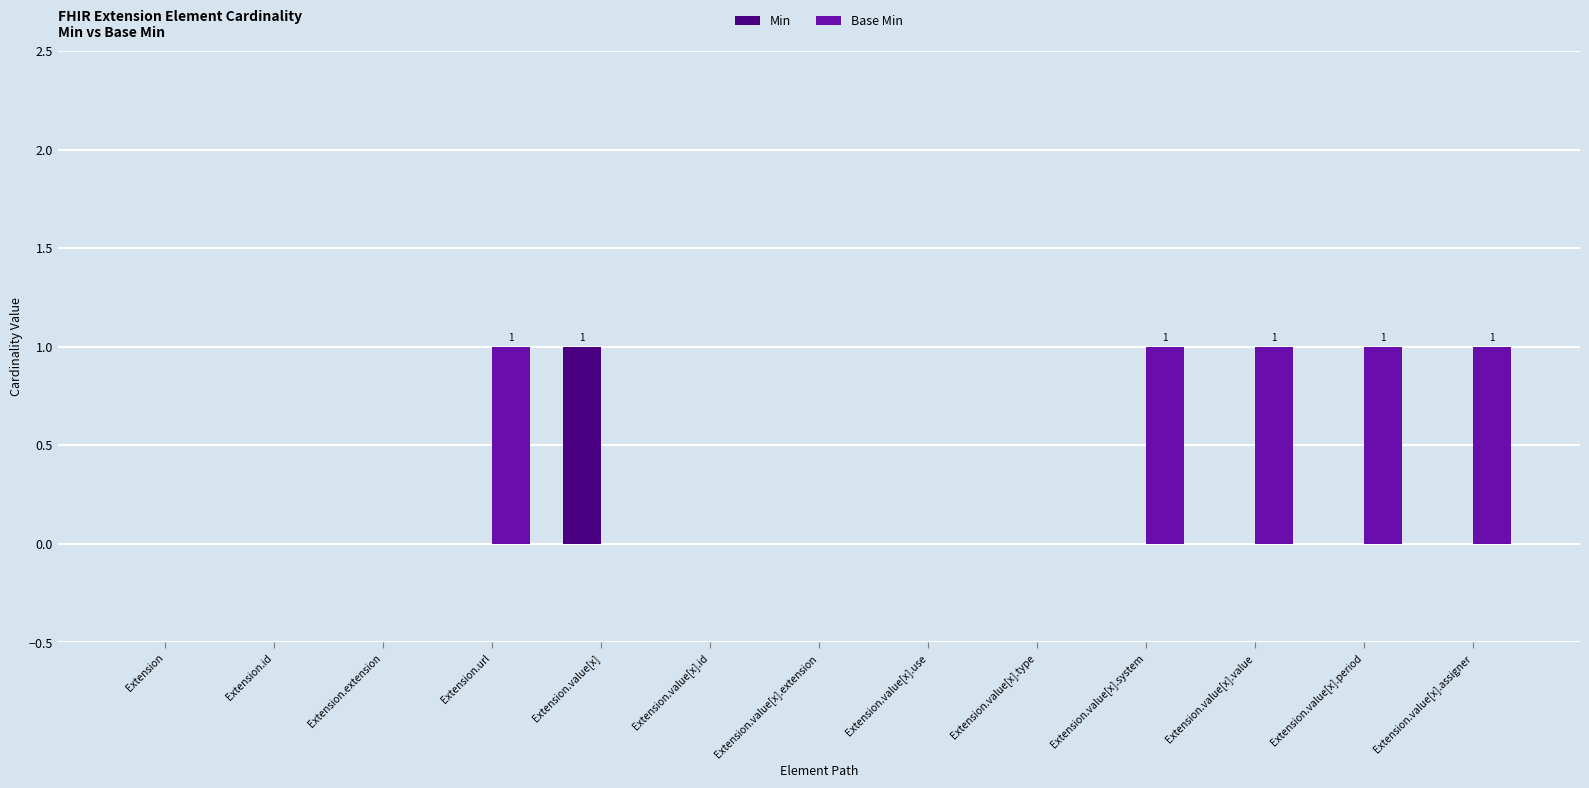

Is the value of Base Min at Extension.value[x].value greater than the value of Min at Extension.value[x].value?

Yes